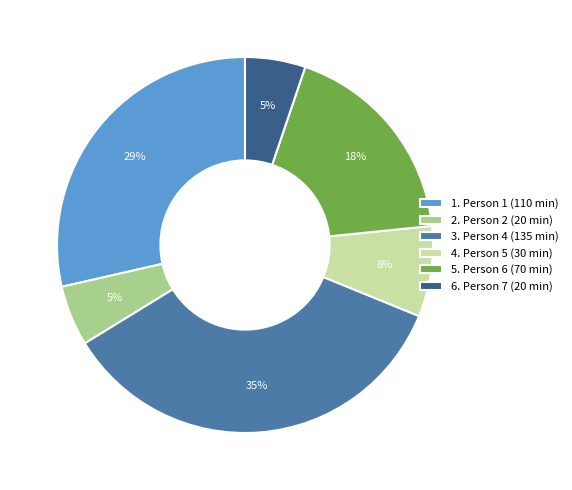

Is the sum of 2. Person 2 (20 min) and 1. Person 1 (110 min) greater than half?

No